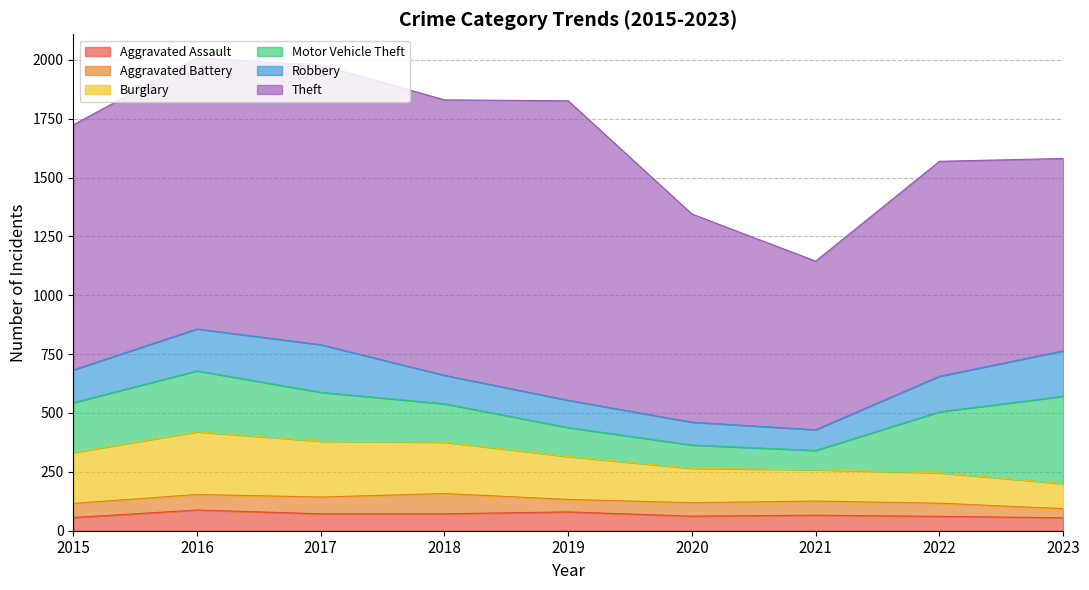

At which category does Robbery reach its first local valley?

2021